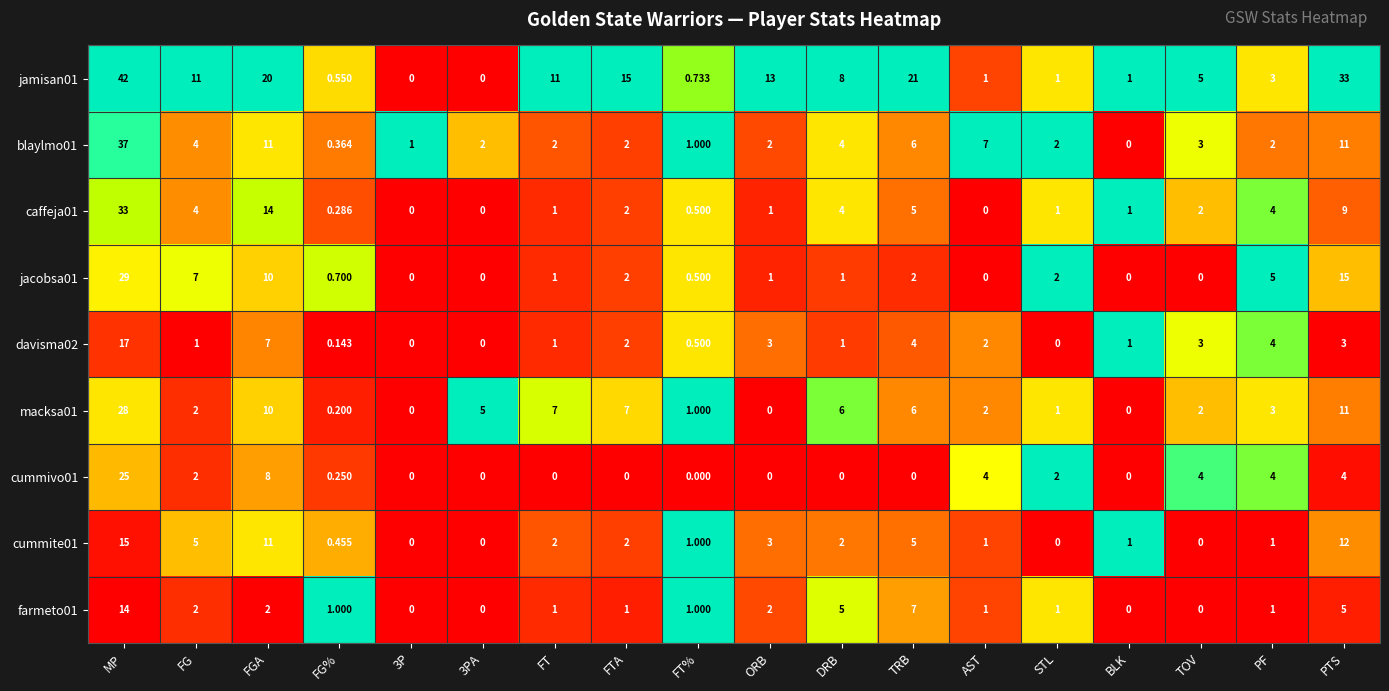

At which category is the sum across all series the highest?

MP